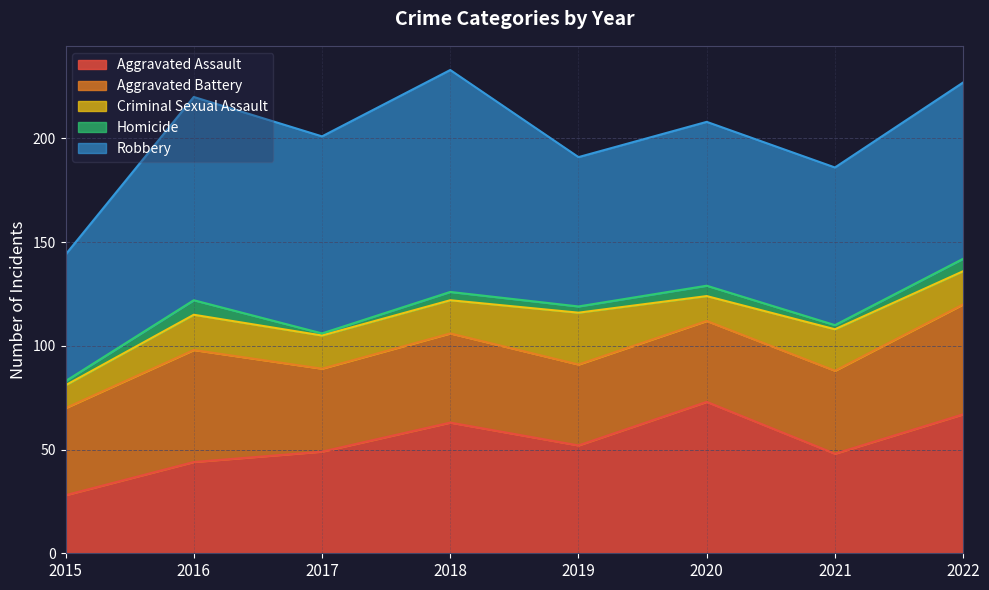

Reading left to right, list all the values displayed in this chart.

Aggravated Assault: 2015=28	2016=44	2017=49	2018=63	2019=52	2020=73	2021=48	2022=67
Aggravated Battery: 2015=42	2016=54	2017=40	2018=43	2019=39	2020=39	2021=40	2022=53
Criminal Sexual Assault: 2015=11	2016=17	2017=16	2018=16	2019=25	2020=12	2021=20	2022=16
Homicide: 2015=2	2016=7	2017=1	2018=4	2019=3	2020=5	2021=2	2022=6
Robbery: 2015=61	2016=98	2017=95	2018=107	2019=72	2020=79	2021=76	2022=85